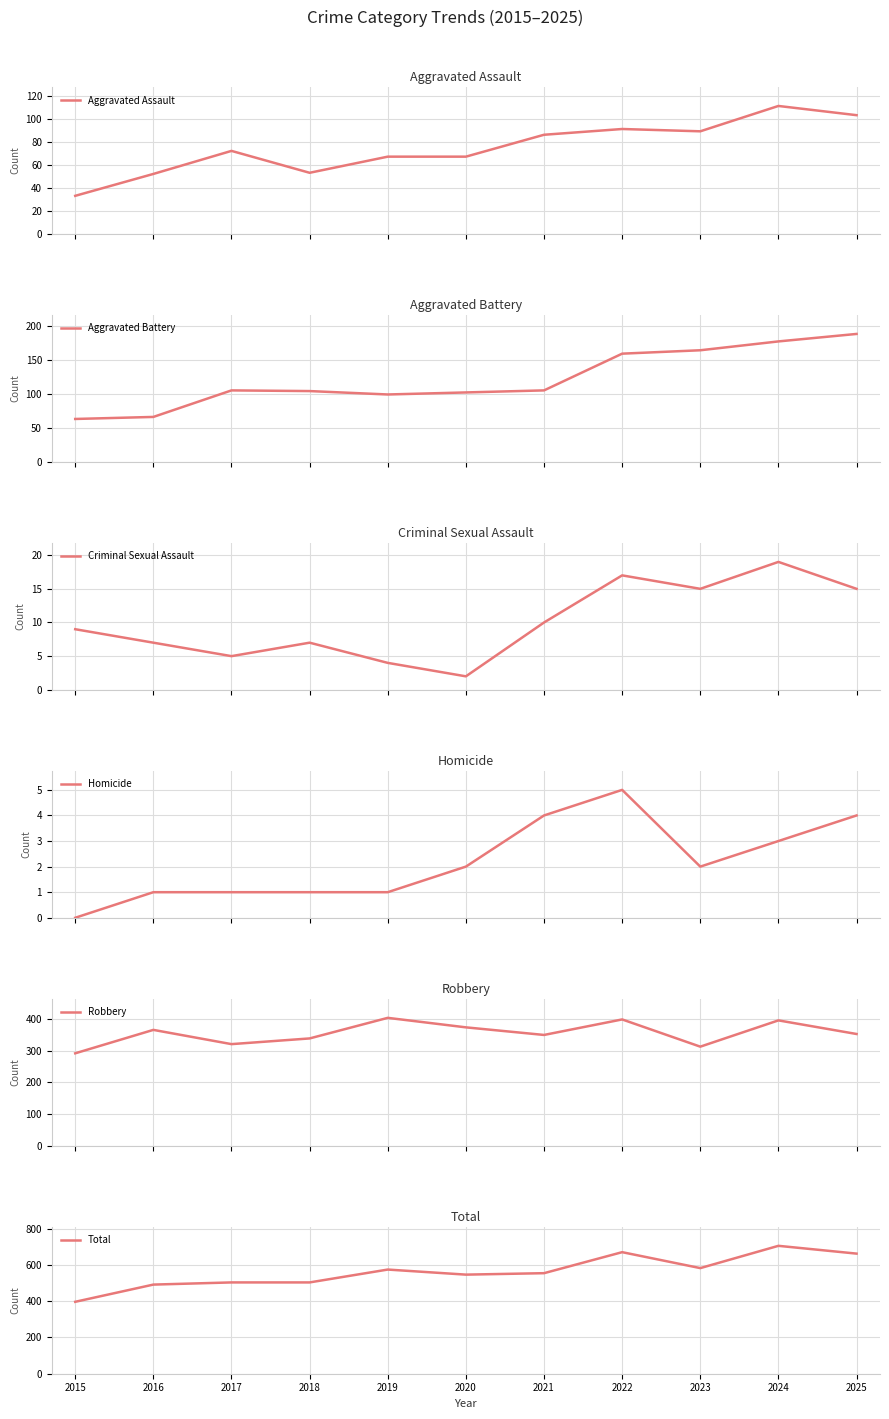

At how many categories does at least one series exceed 288?

11